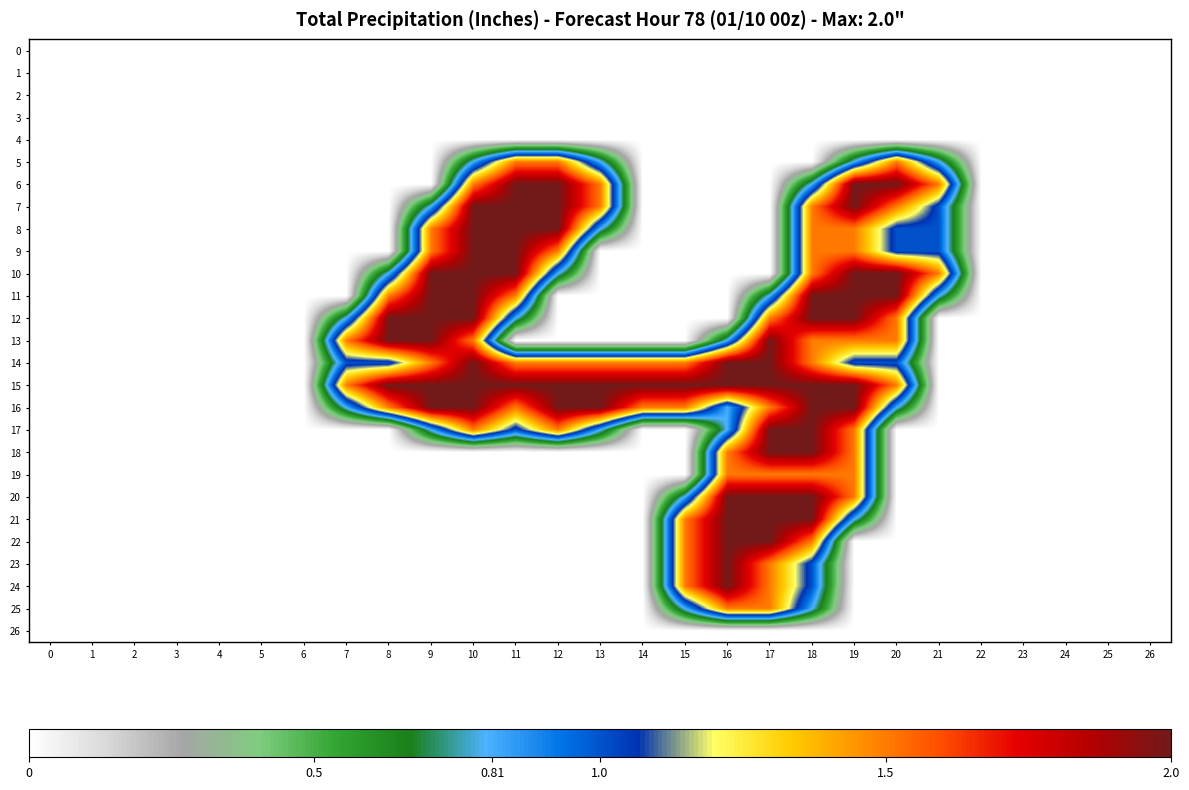

Which series has the widest spread of values?

6